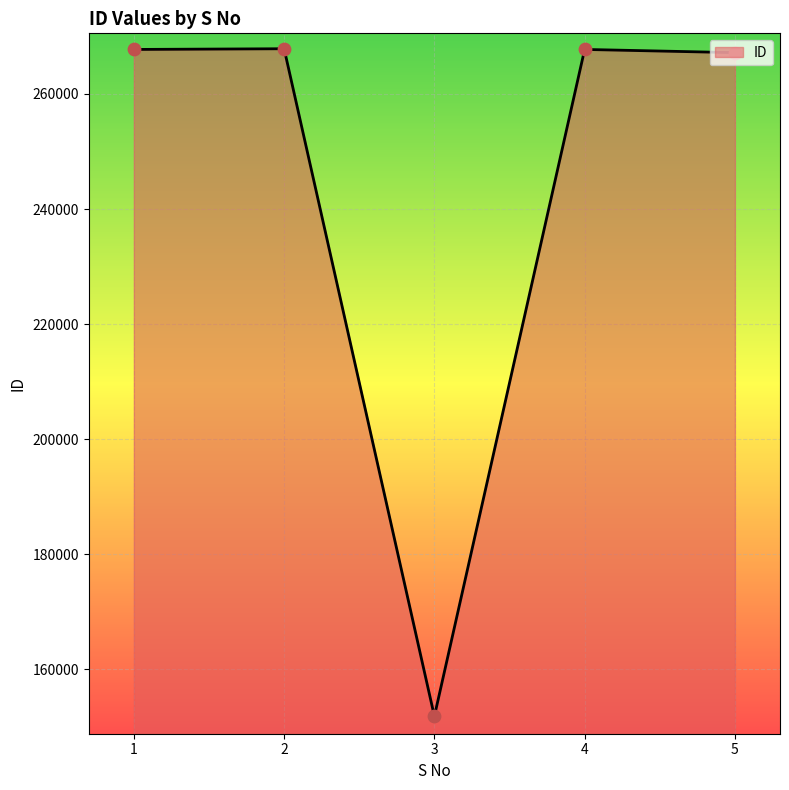

What is the change in value from 2 to 3?

-116041